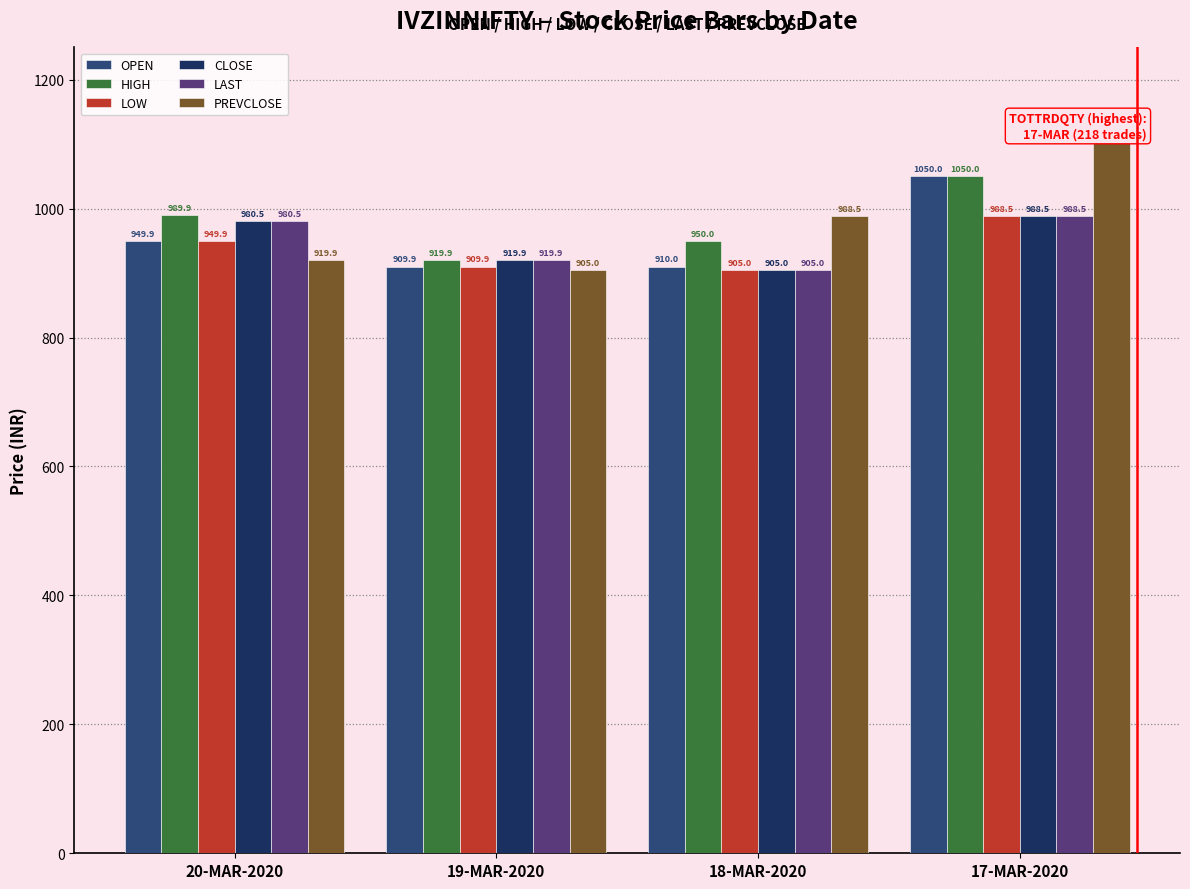

What is the greatest value displayed?

1115.0